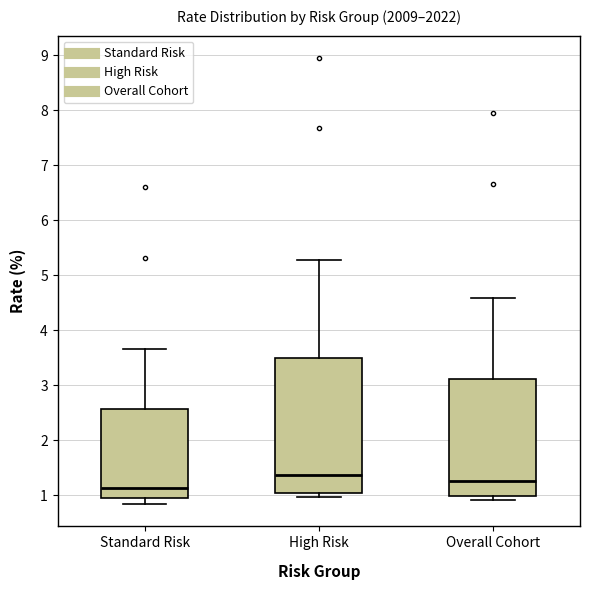

Which box's median line is the lowest?

Standard Risk